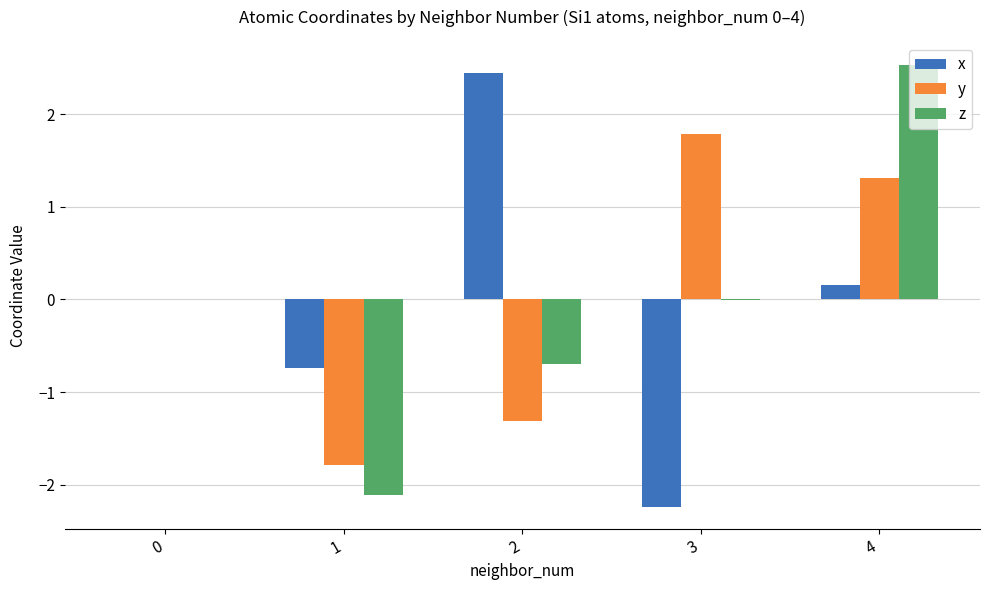

Read the z value at 2.

-0.7